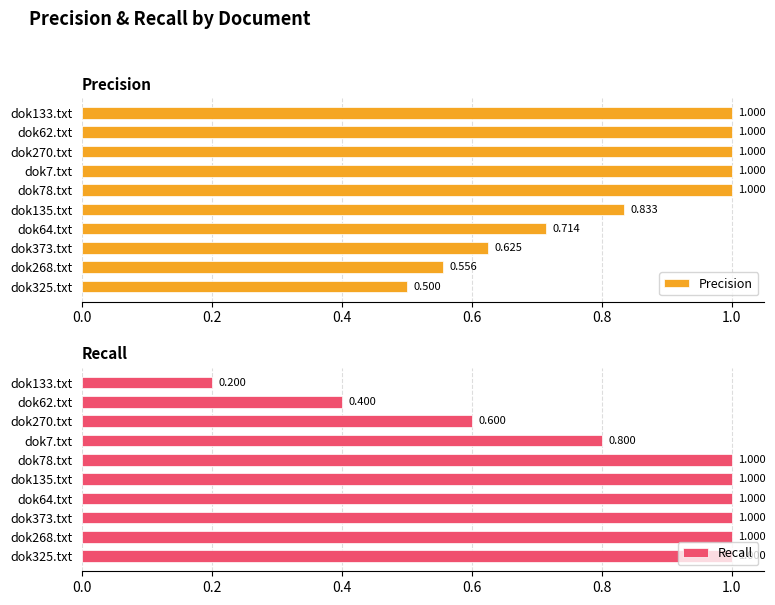

The Recall series shows 1.0 at dok325.txt. True or false?

True